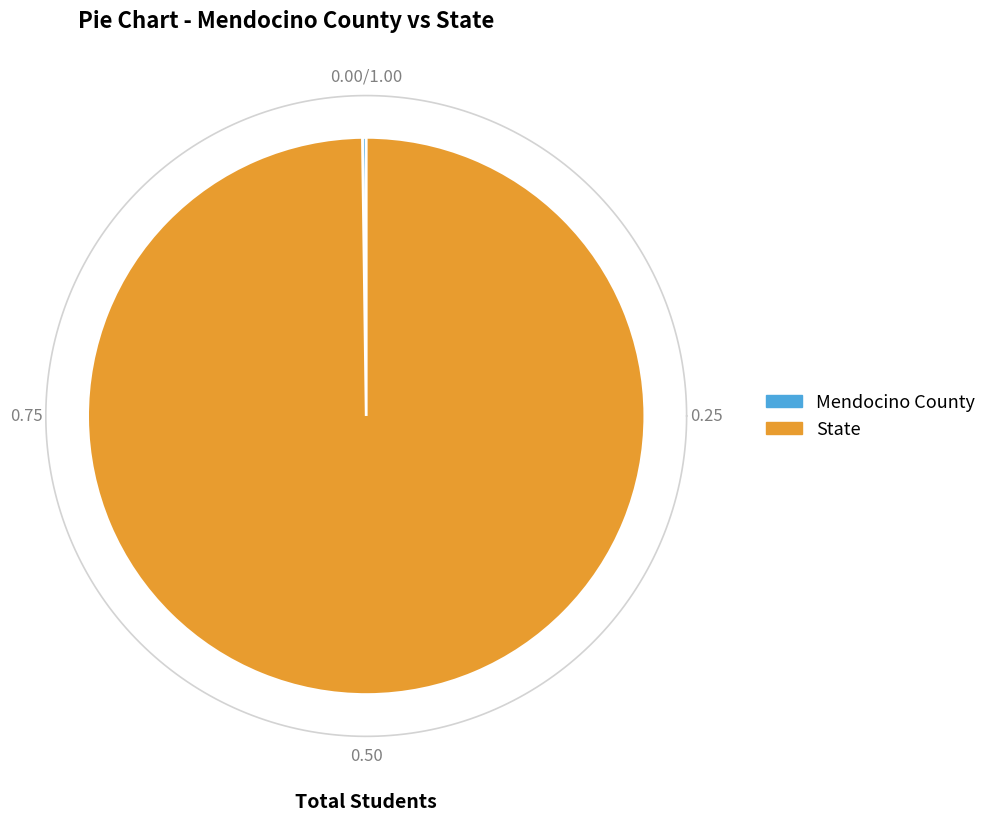

Combined, what portion of the pie is Mendocino County and State?

100.0%